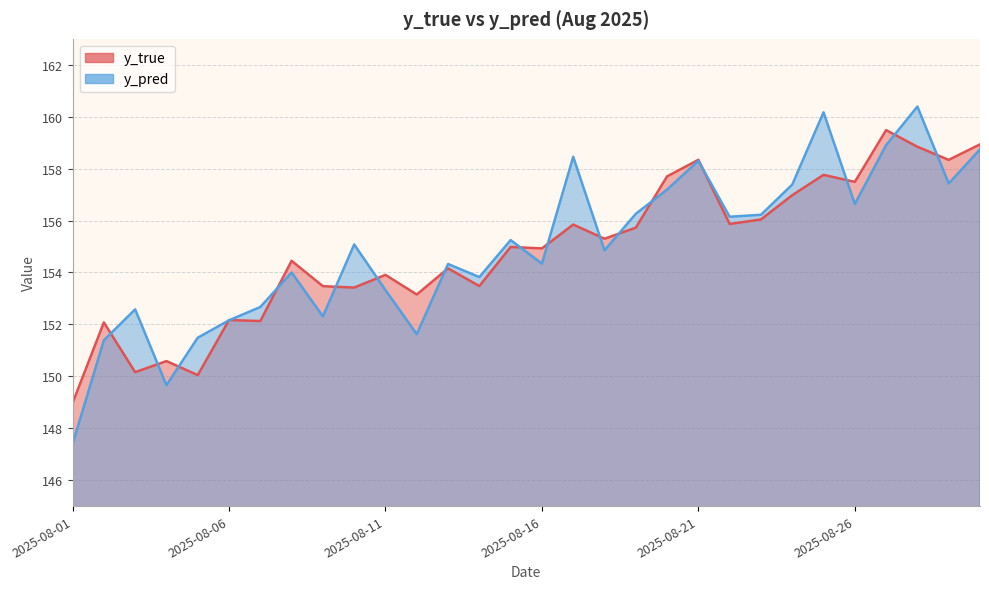

Reading left to right, extract all data points from this chart.

y_true: 149.0	152.1	150.2	150.6	150.0	152.2	152.1	154.4	153.5	153.4	153.9	153.2	154.2	153.5	155.0	154.9	155.8	155.3	155.7	157.7	158.3	155.9	156.0	157.0	157.8	157.5	159.5	158.8	158.3	158.9
y_pred: 147.4	151.4	152.6	149.7	151.5	152.2	152.7	154.0	152.3	155.1	153.3	151.6	154.3	153.8	155.2	154.3	158.5	154.9	156.3	157.2	158.3	156.1	156.2	157.4	160.2	156.6	158.9	160.4	157.4	158.7